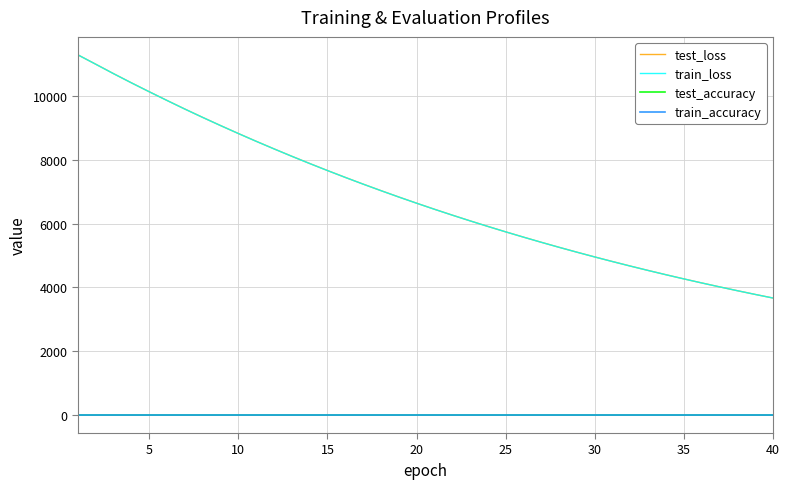

True or false: test_loss and train_loss intersect in this chart.

False